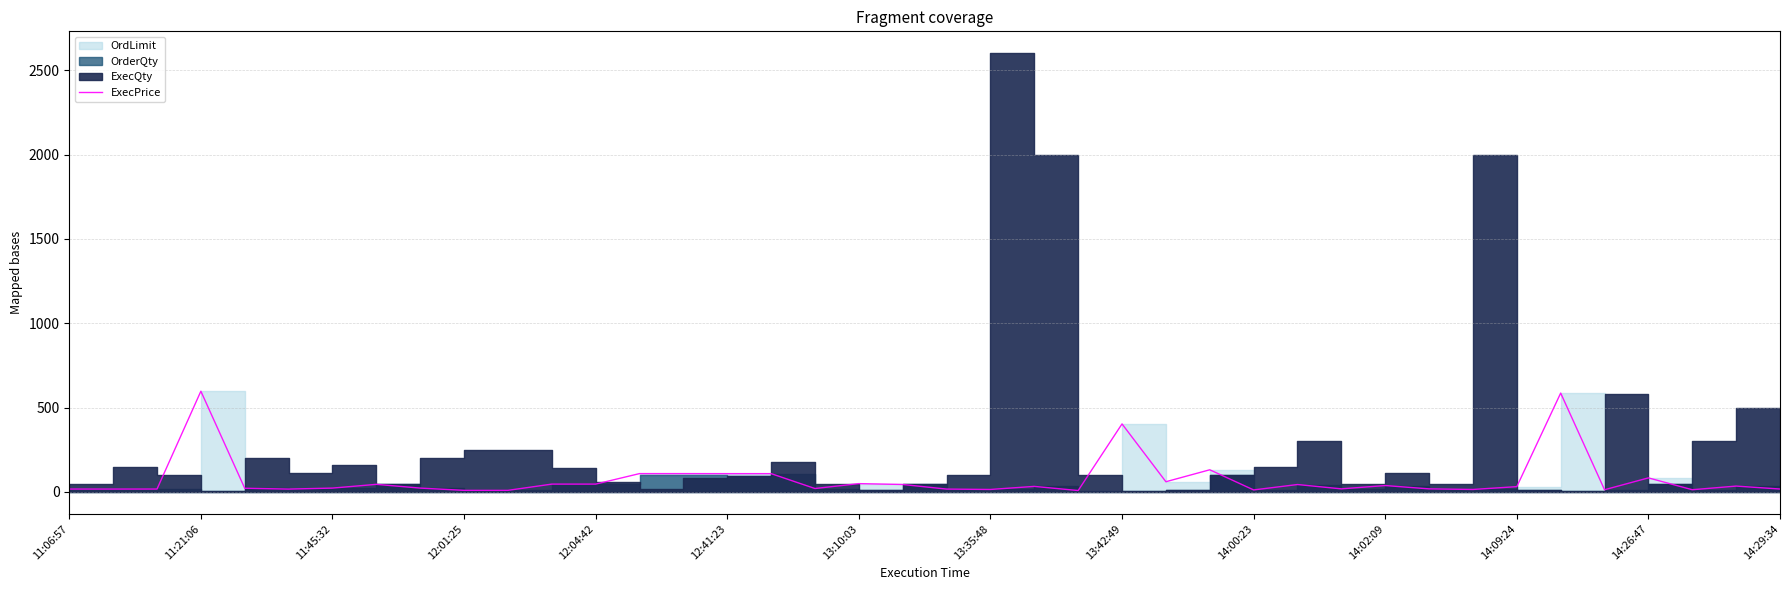

What is the minimum value shown in the chart?

8.4